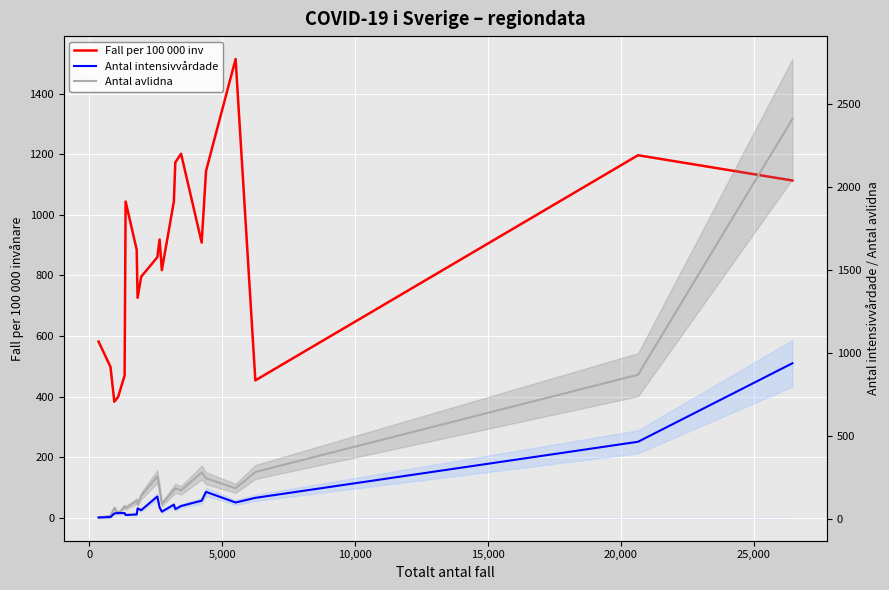

The Fall per 100 000 inv series shows 802.8 at 14. True or false?

False